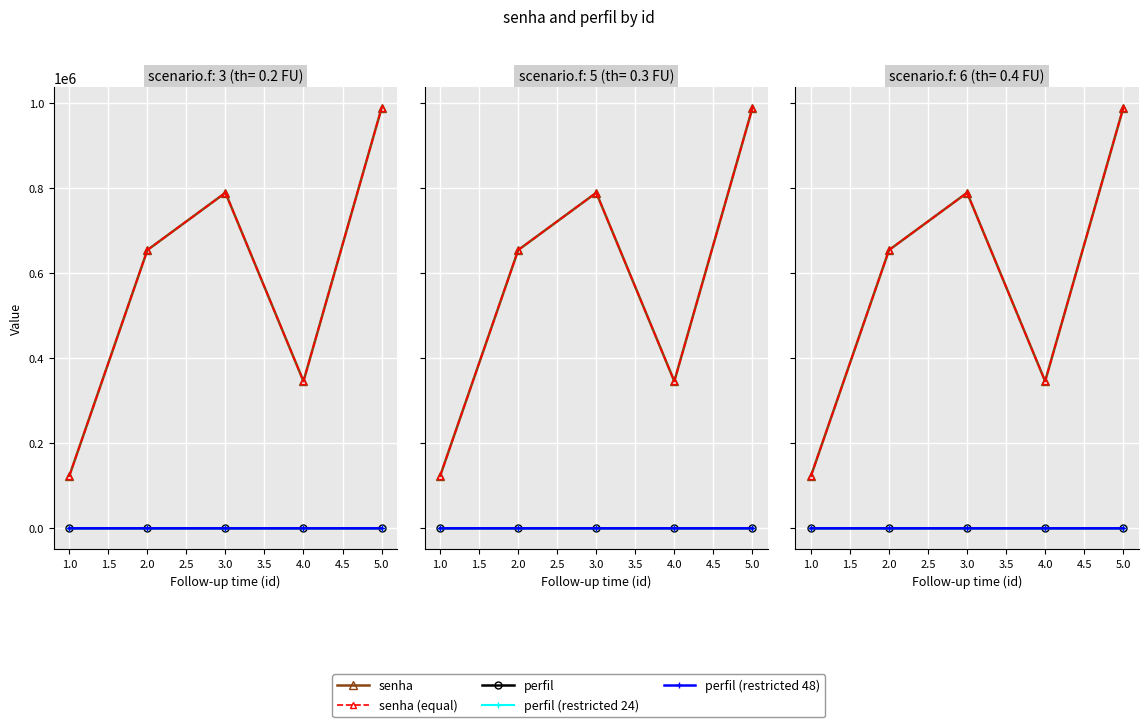

How many data points in senha (equal) are above 654321?

2